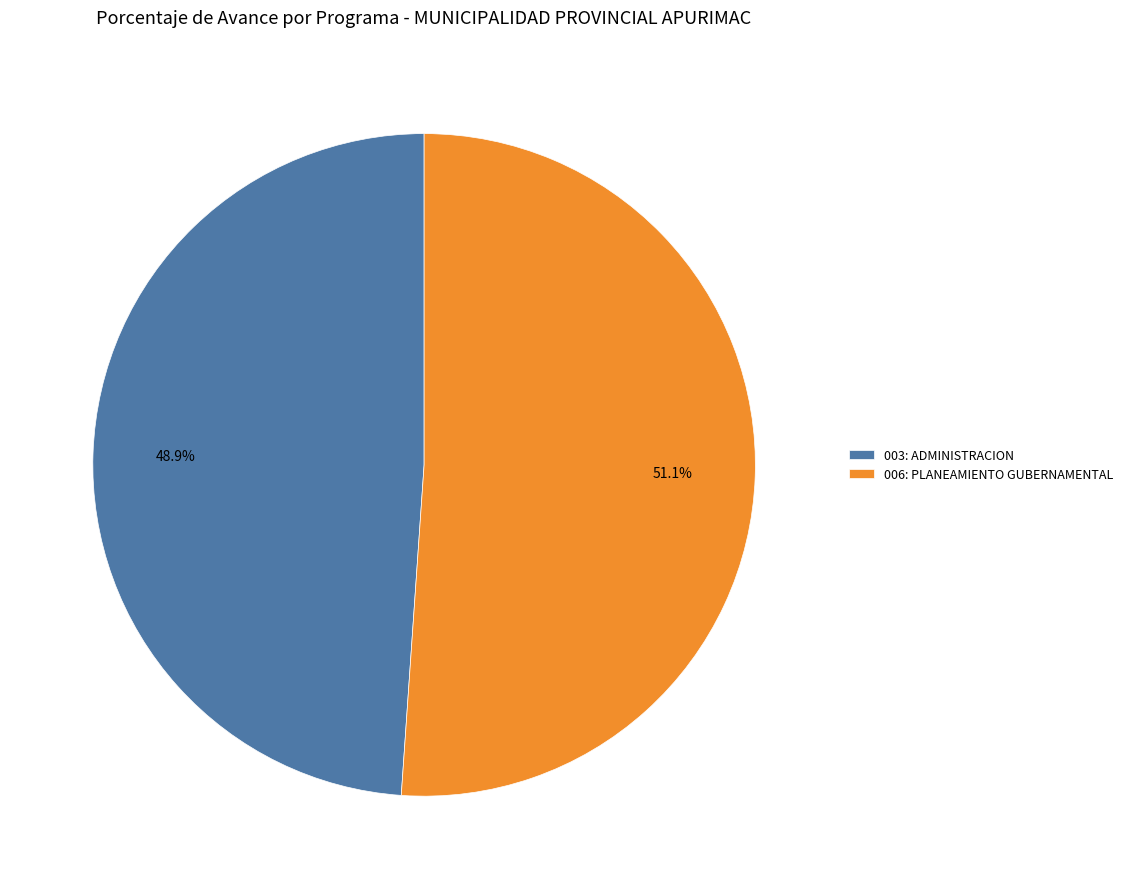

Rank the categories by value from lowest to highest.

003: ADMINISTRACION, 006: PLANEAMIENTO GUBERNAMENTAL